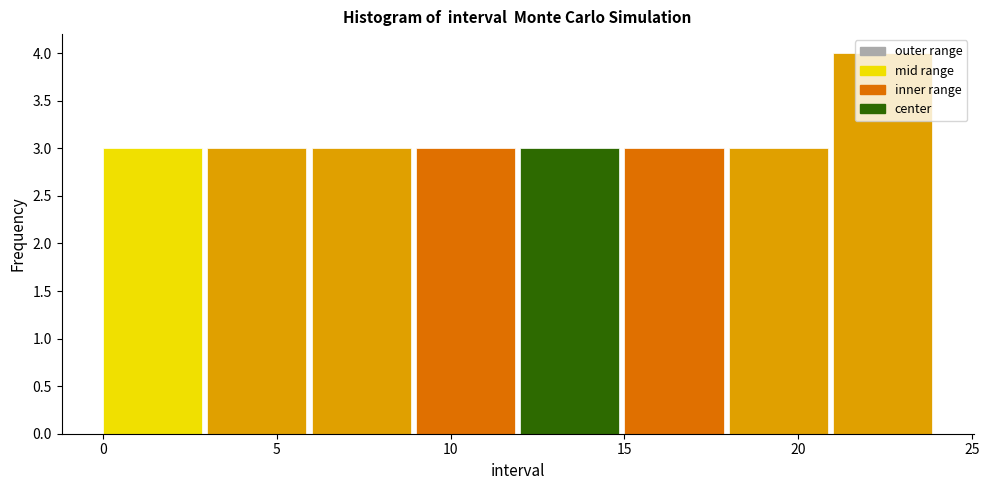

What is the height of the bar covering 3 to 6 on the x-axis? The values are not printed on the chart, so give them approximately, as read against the axis.

3